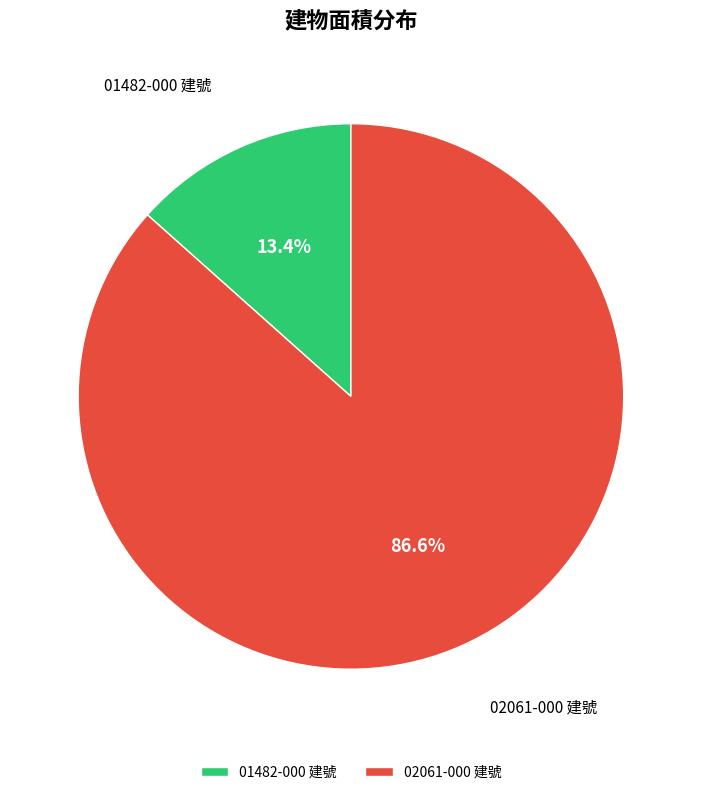

Which slice is the largest?

02061-000 建號